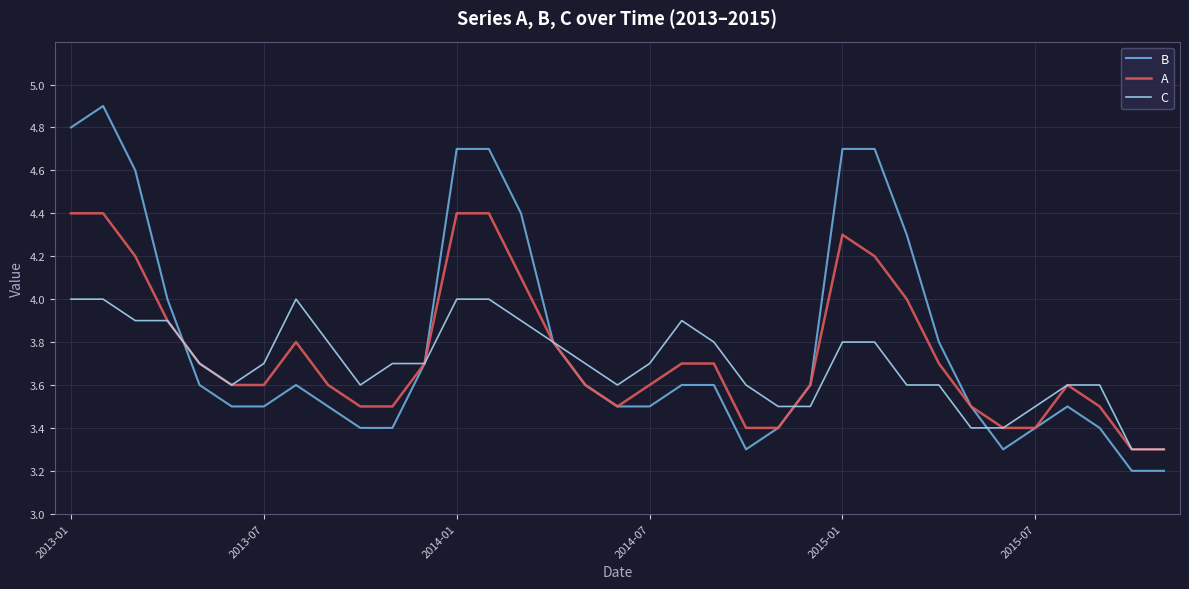

How many distinct data groups are displayed?

3